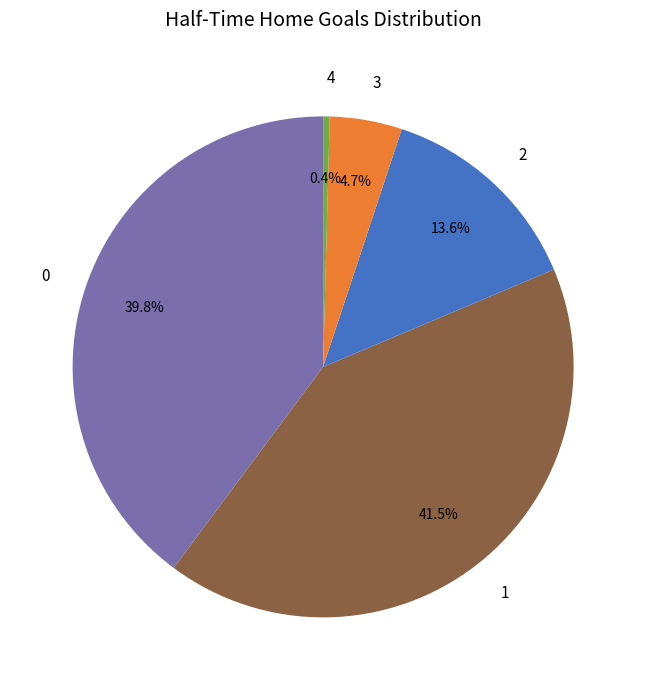

Does any single category account for the majority?

No